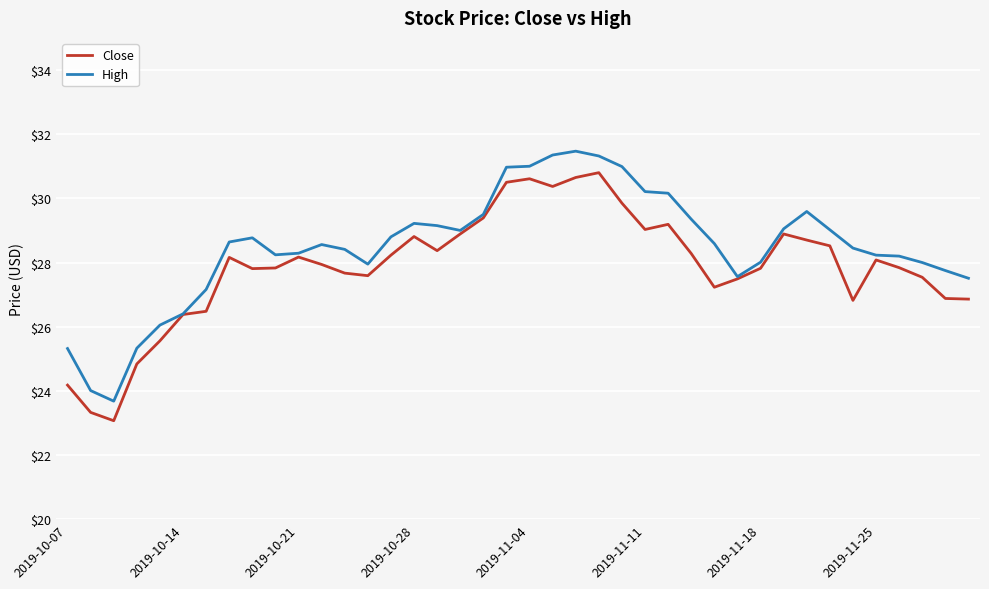

List the series in order of their peak value, highest first.

High, Close